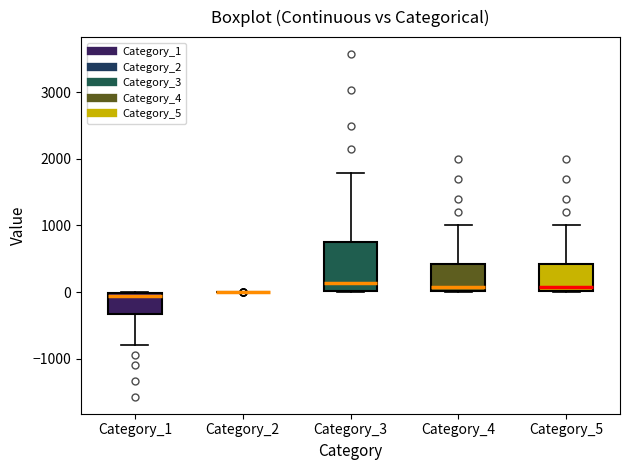

Reading left to right, read every box against the y-axis: the position of its median line, the range the box covers, and the ends of its whiskers. The values are not printed on the chart, so give them approximately, as read against the axis.

Category_1: median -100, box -300 to 0, whiskers -800 to 0
Category_2: box collapsed to a line at 0, whiskers 0 to 0
Category_3: median 100, box 0 to 800, whiskers 0 to 1800
Category_4: median 100, box 0 to 400, whiskers 0 to 1000
Category_5: median 100, box 0 to 400, whiskers 0 to 1000